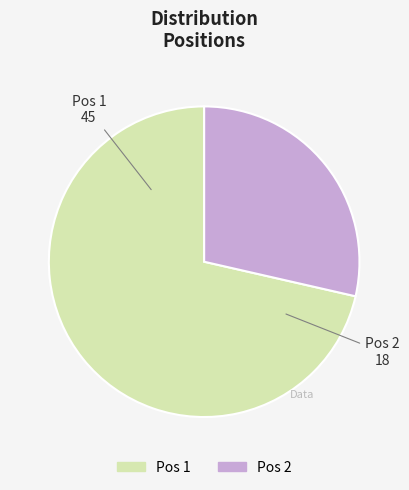

How many segments does this pie chart have?

2